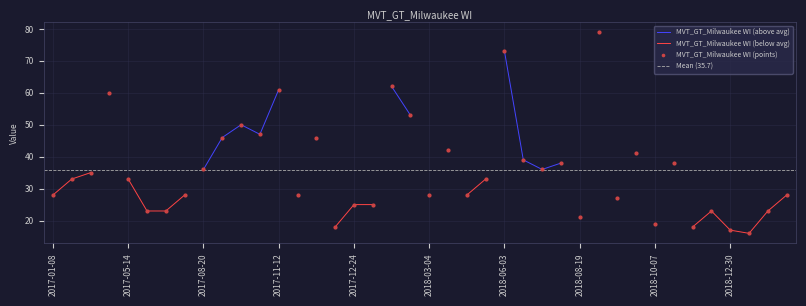

What is the ratio of the value at 2019-01-13 to the value at 2018-11-25?

0.9